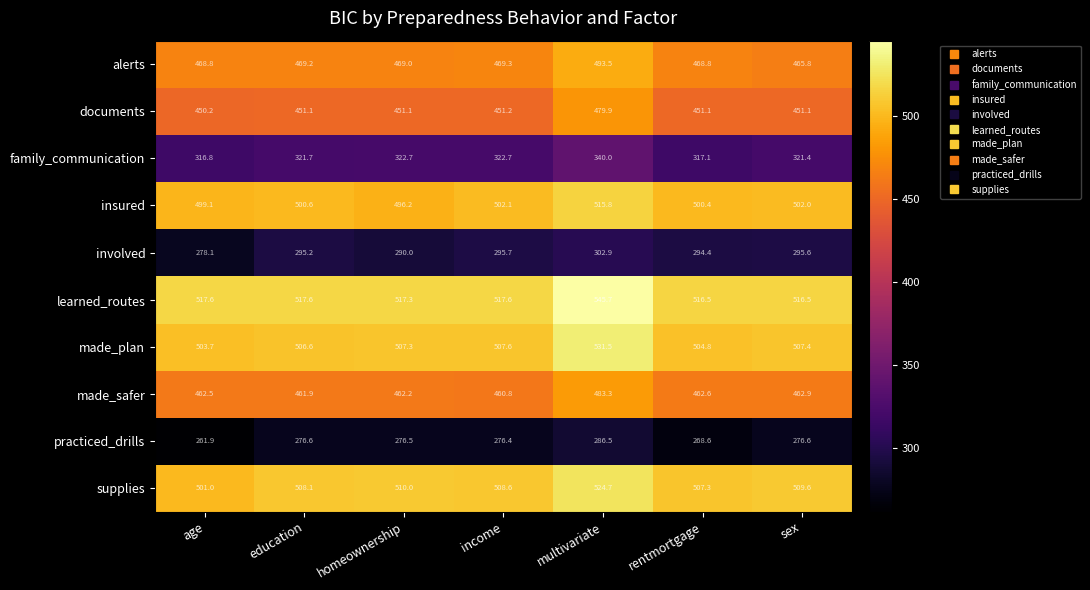

Count the number of data series in this chart.

10